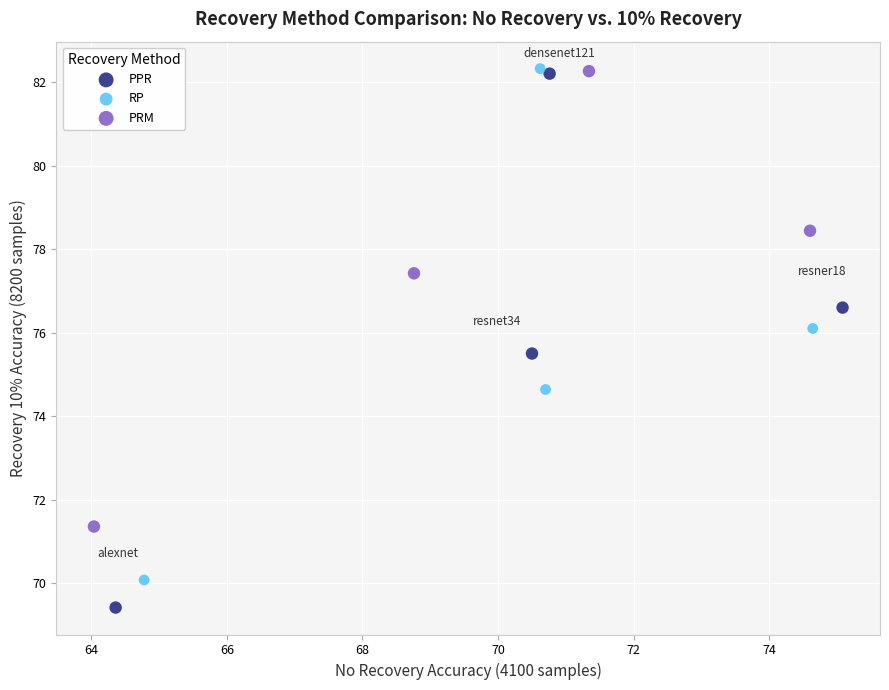

Which series reaches the minimum Y coordinate?

PPR